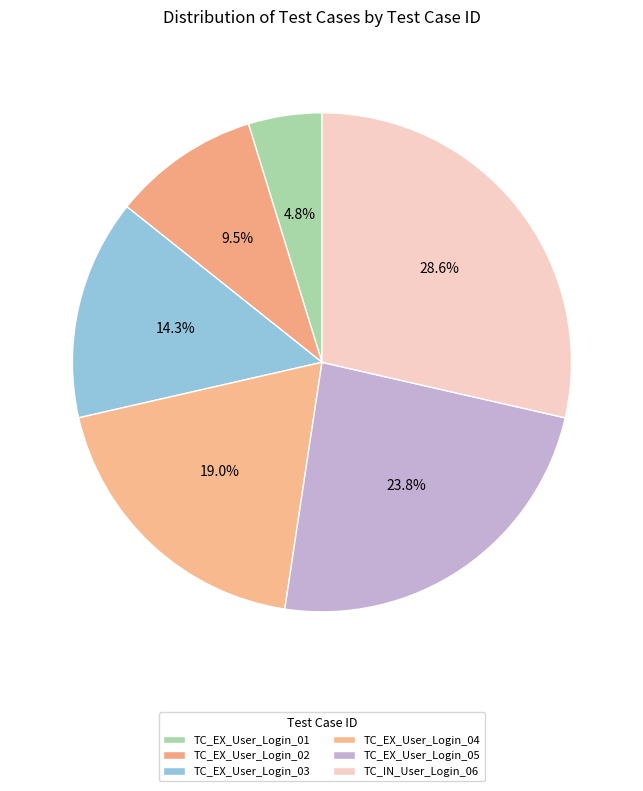

Count the number of slices in the pie.

6